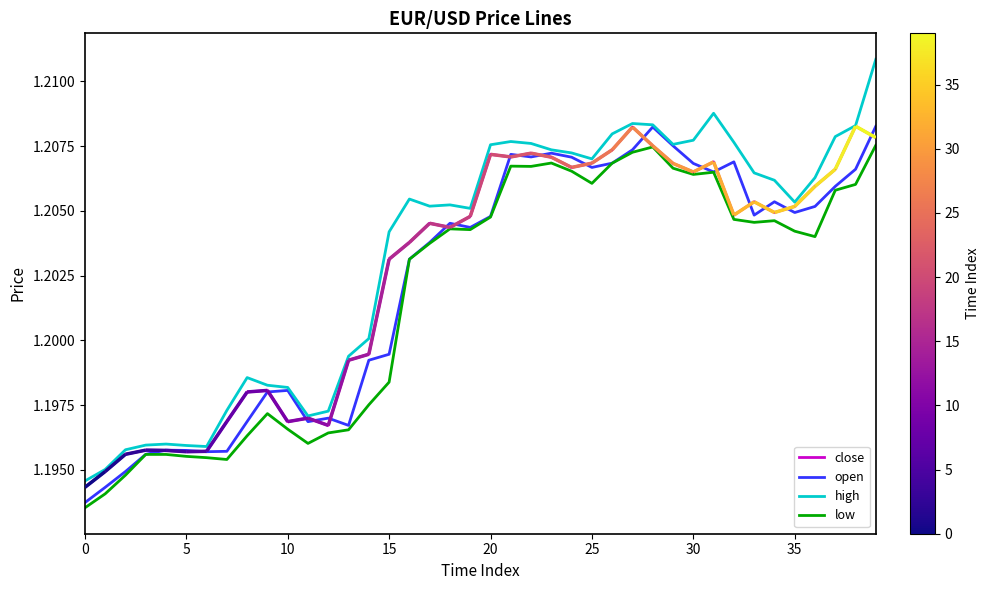

What is the value of the open point at the 35th from the left?

1.2